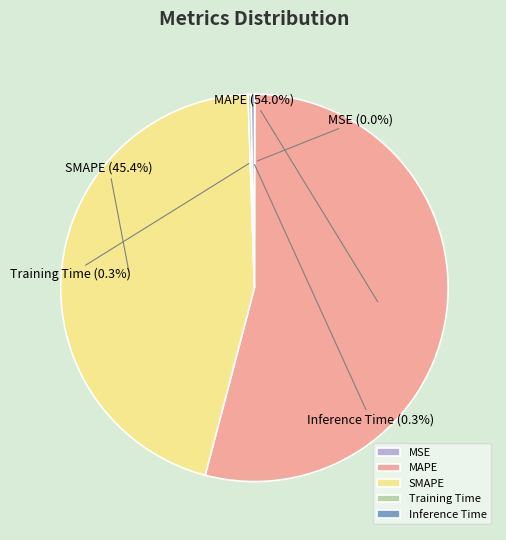

What percentage is the SMAPE slice, to the nearest percent?

45%